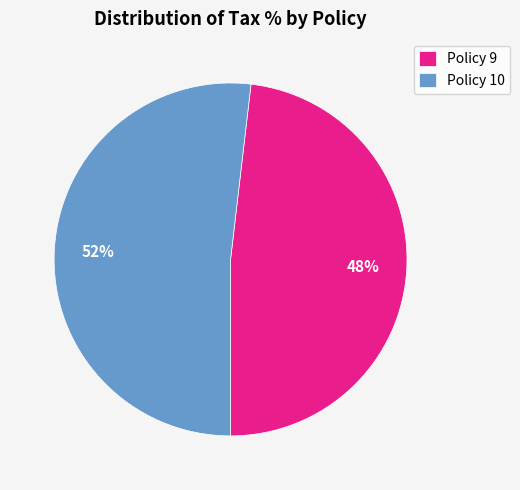

True or false: Policy 10 accounts for 65% of the total.

False